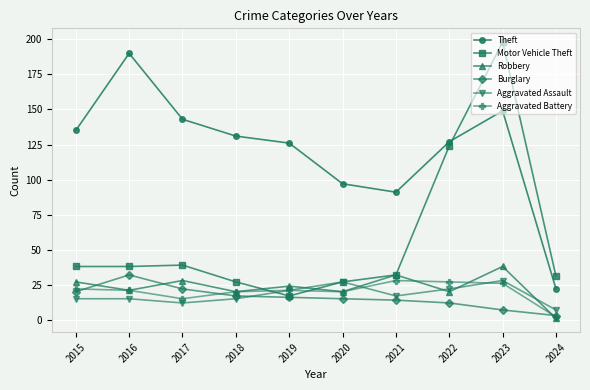

What is the highest value of the Aggravated Assault series?

28